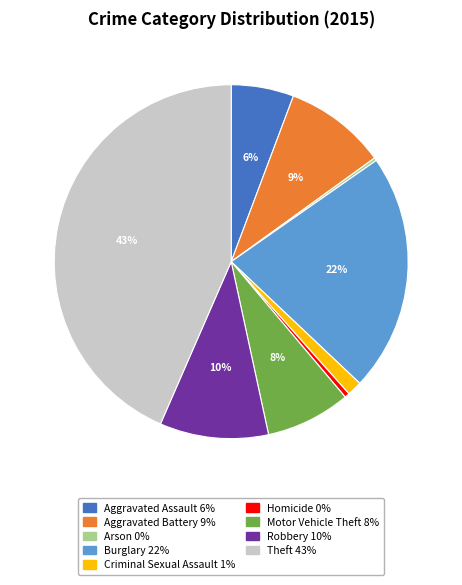

Is the sum of Robbery and Burglary greater than half?

No